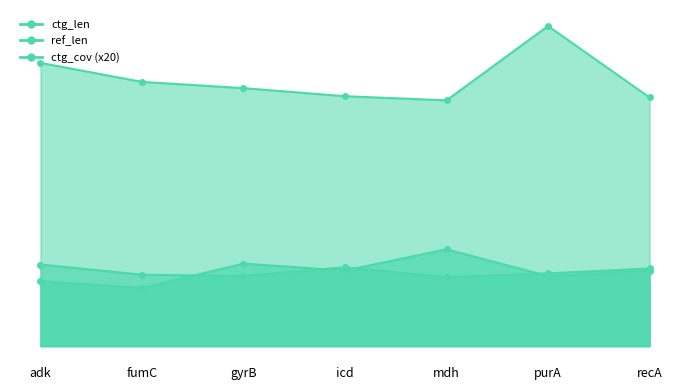

Is it true that ctg_len equals 2900 at recA?

False